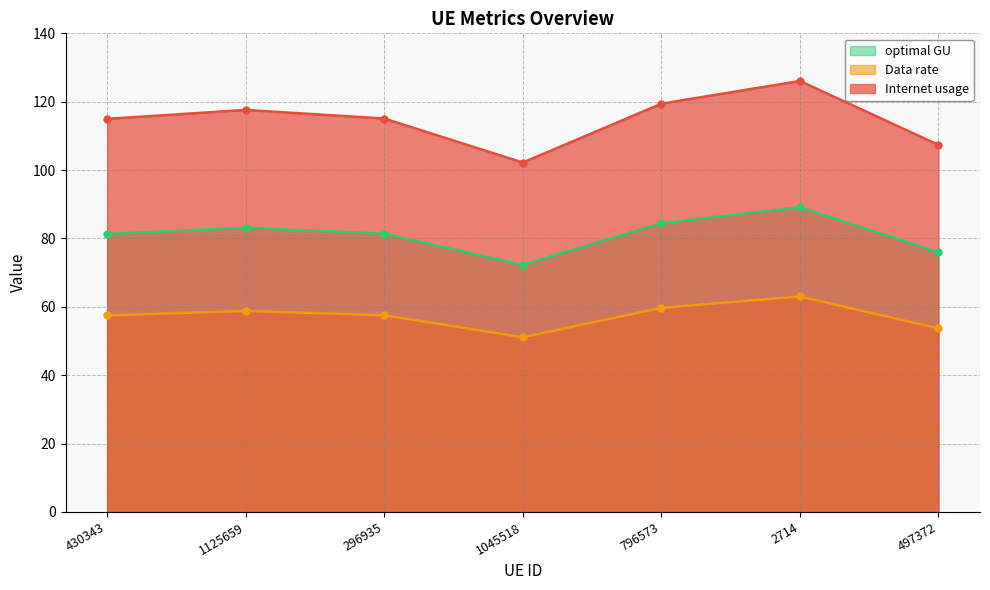

Is the value of Data rate at 296935 greater than the value of Internet usage at 1125659?

No